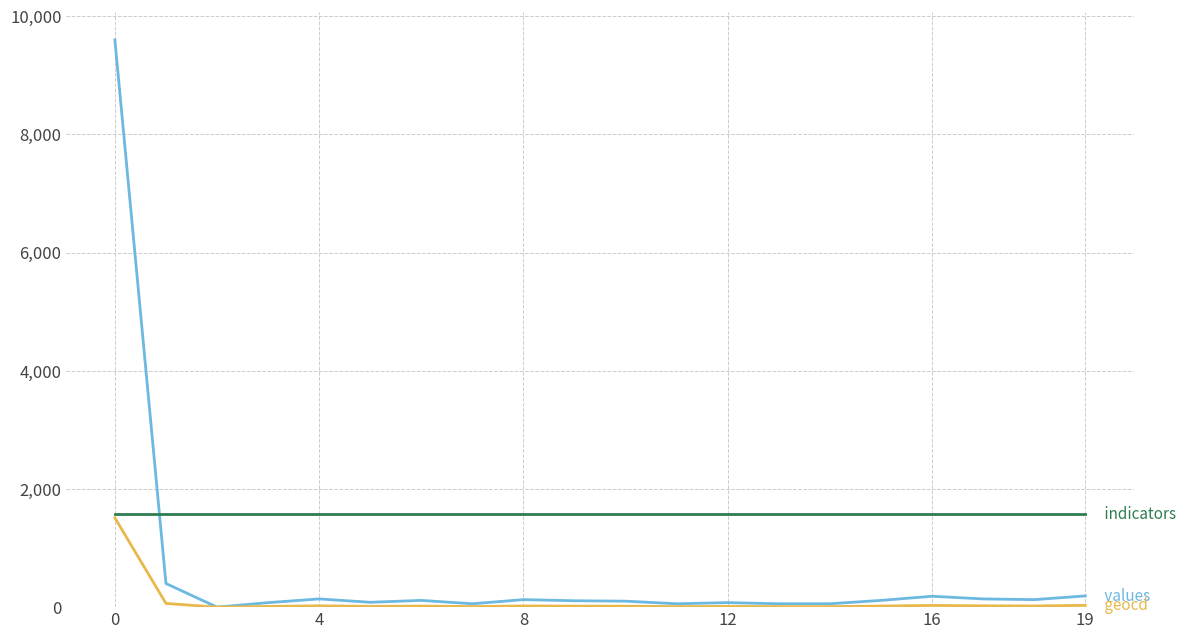

What is the maximum value shown in the chart?

9599